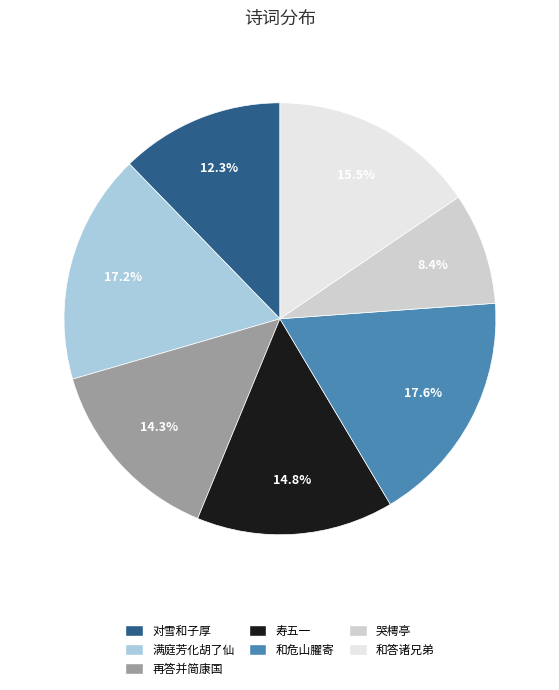

Is there any slice that represents more than half of the pie?

No